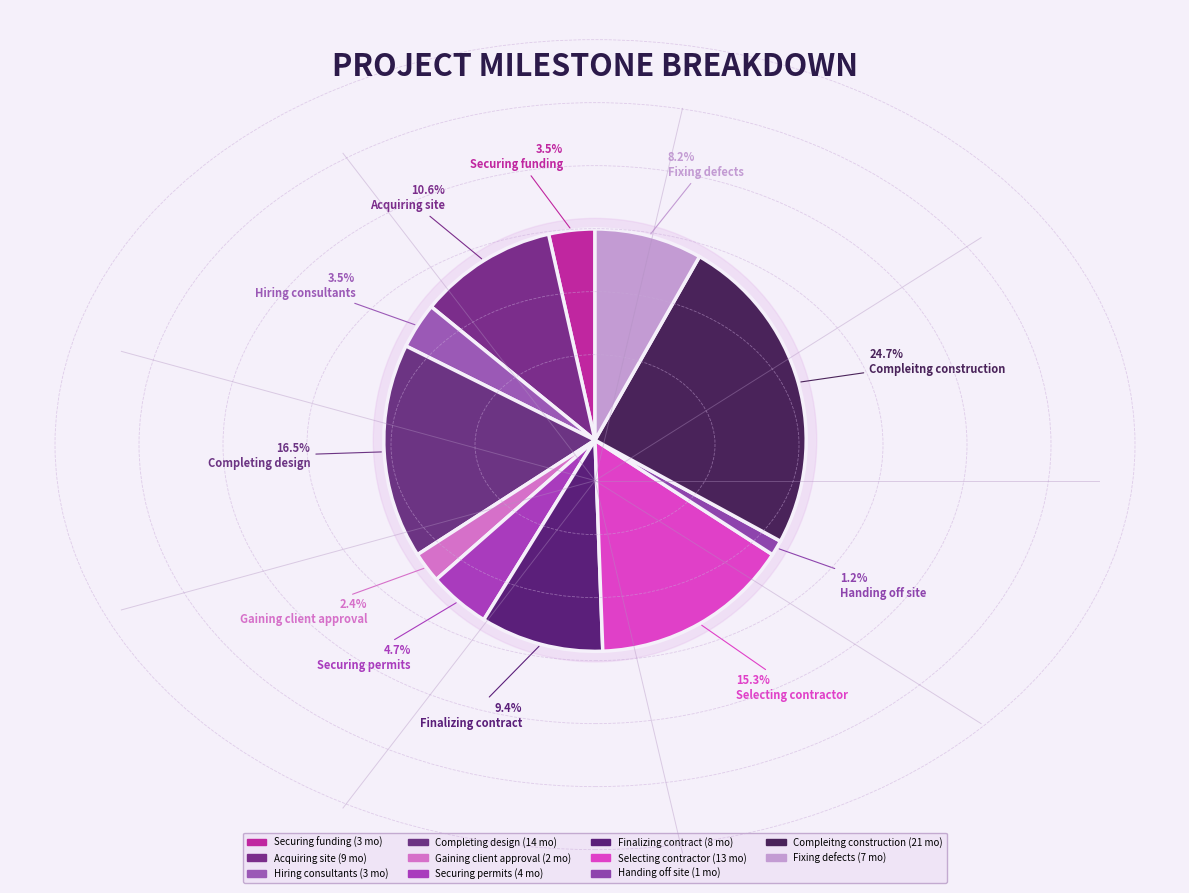

The Compleitng construction slice represents 25% of the pie. True or false?

True